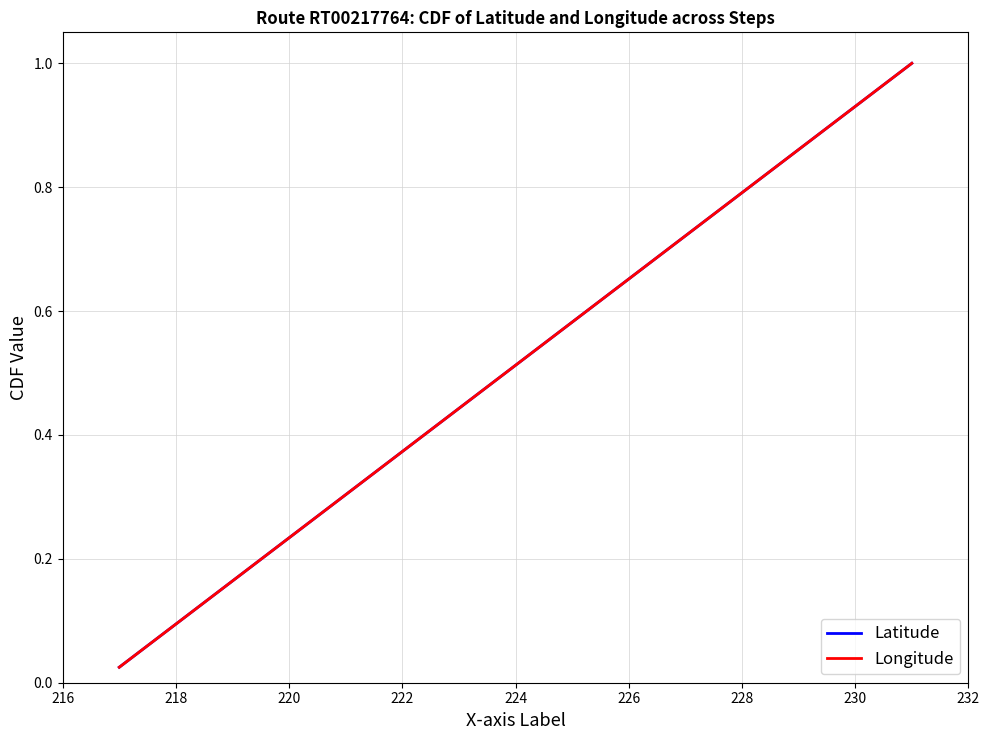

Does the chart display data point markers on the line(s)?

No